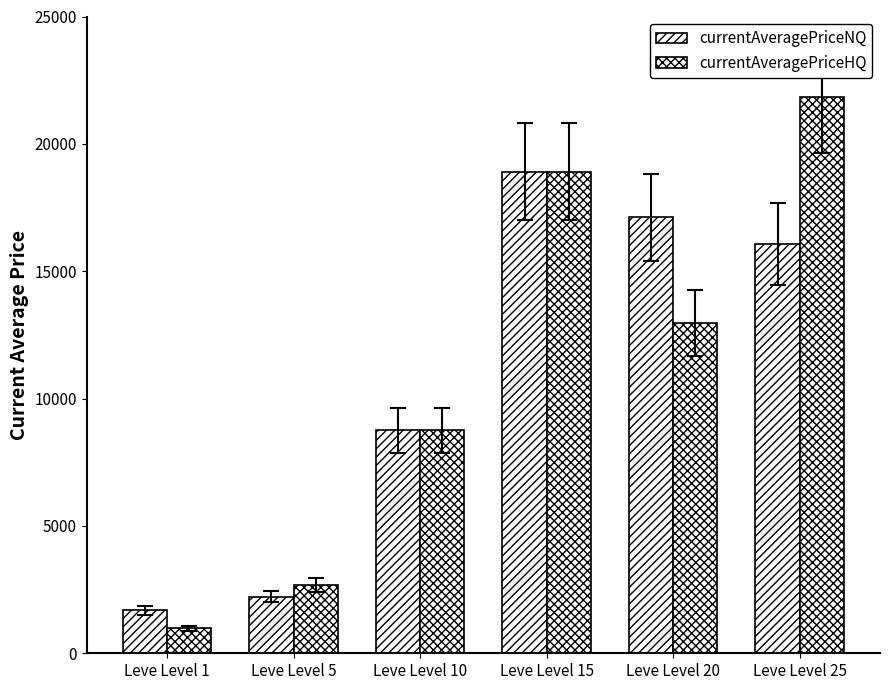

How many values in the currentAveragePriceNQ series are below 16080?

3